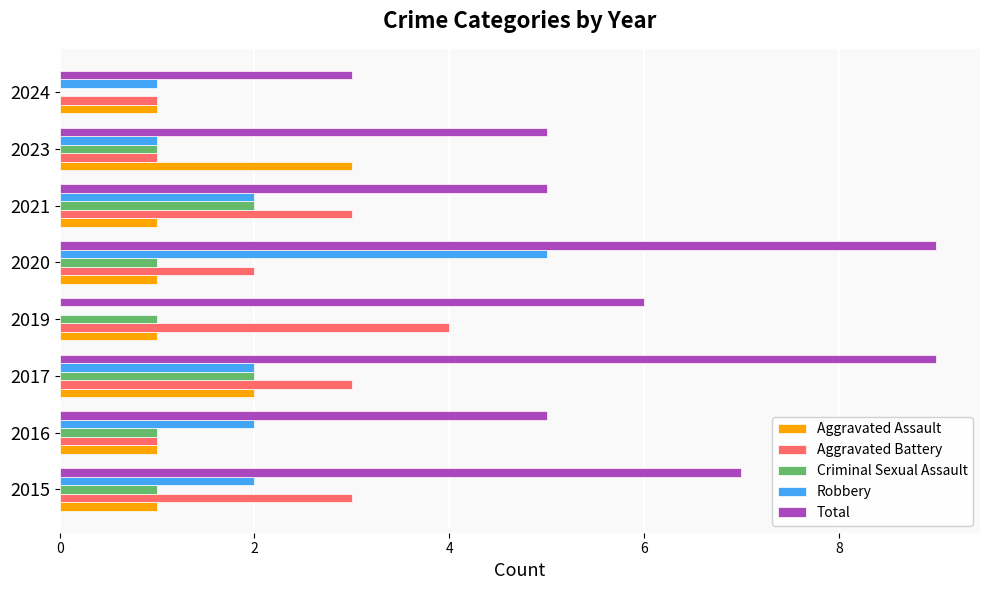

What are all the series names shown in the legend?

Aggravated Assault, Aggravated Battery, Criminal Sexual Assault, Robbery, Total